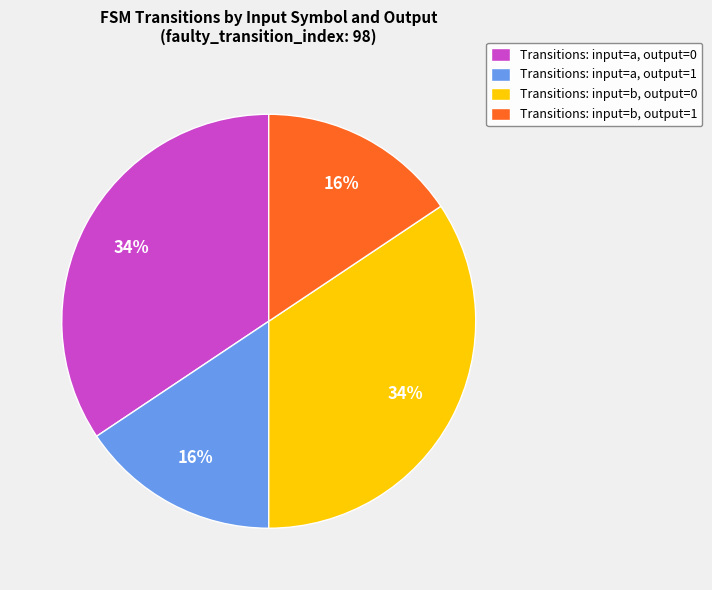

Count the number of slices in the pie.

4